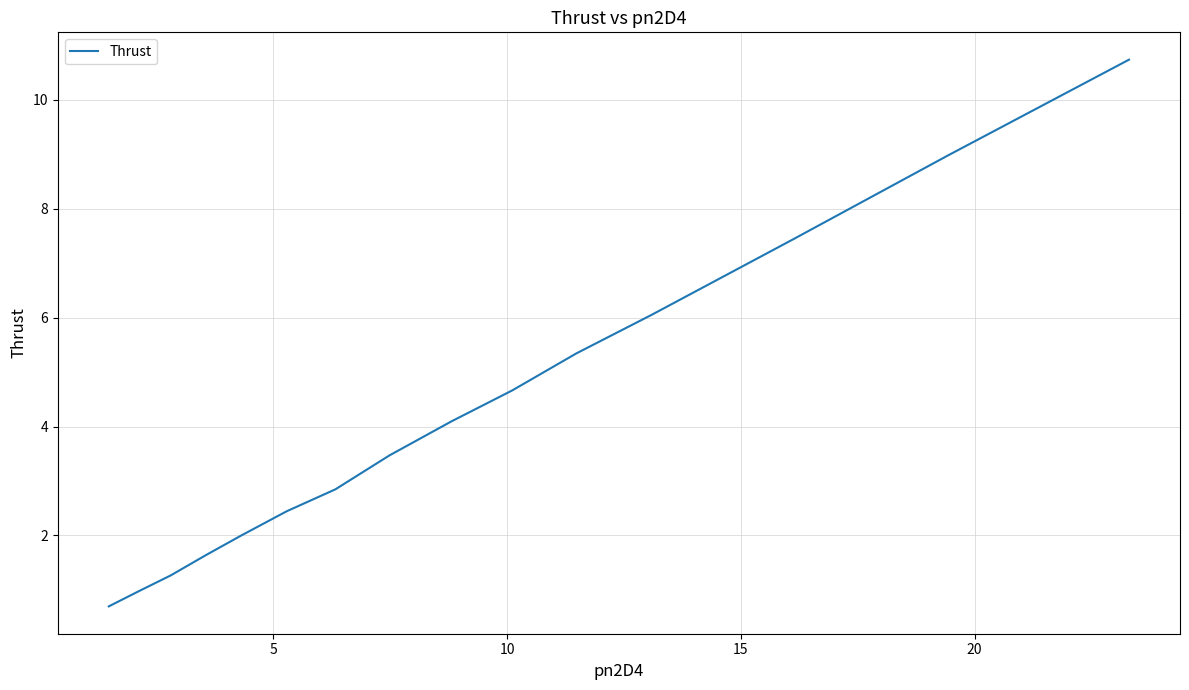

Is this an area chart (filled region under the line)?

No